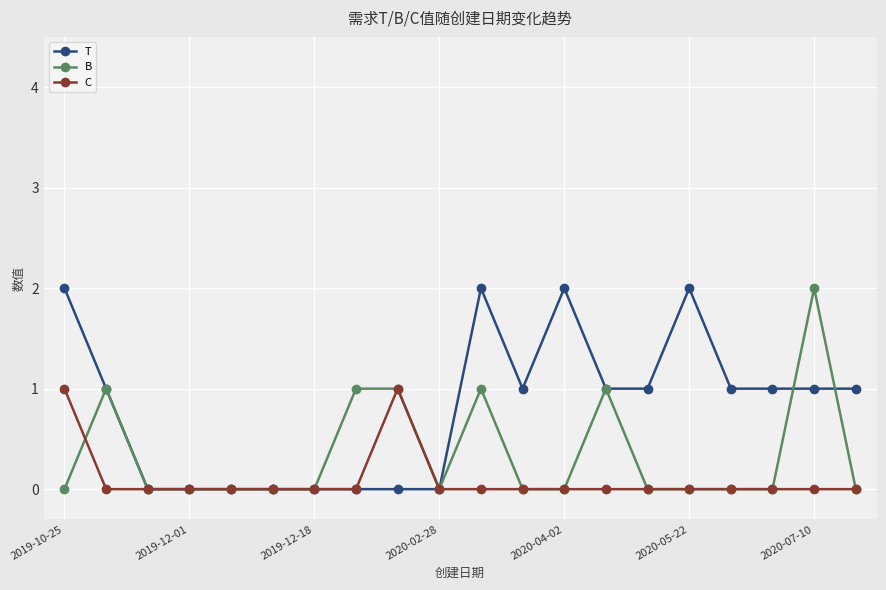

True or false: T has more than 2 points higher than both neighbors.

True